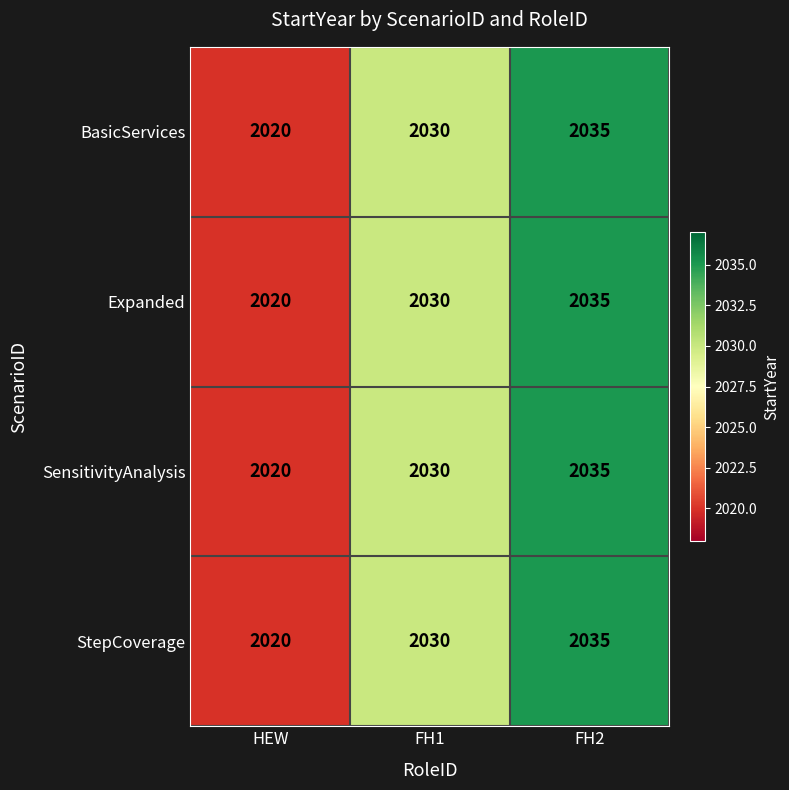

What is the difference between the Expanded values at FH1 and FH2?

5